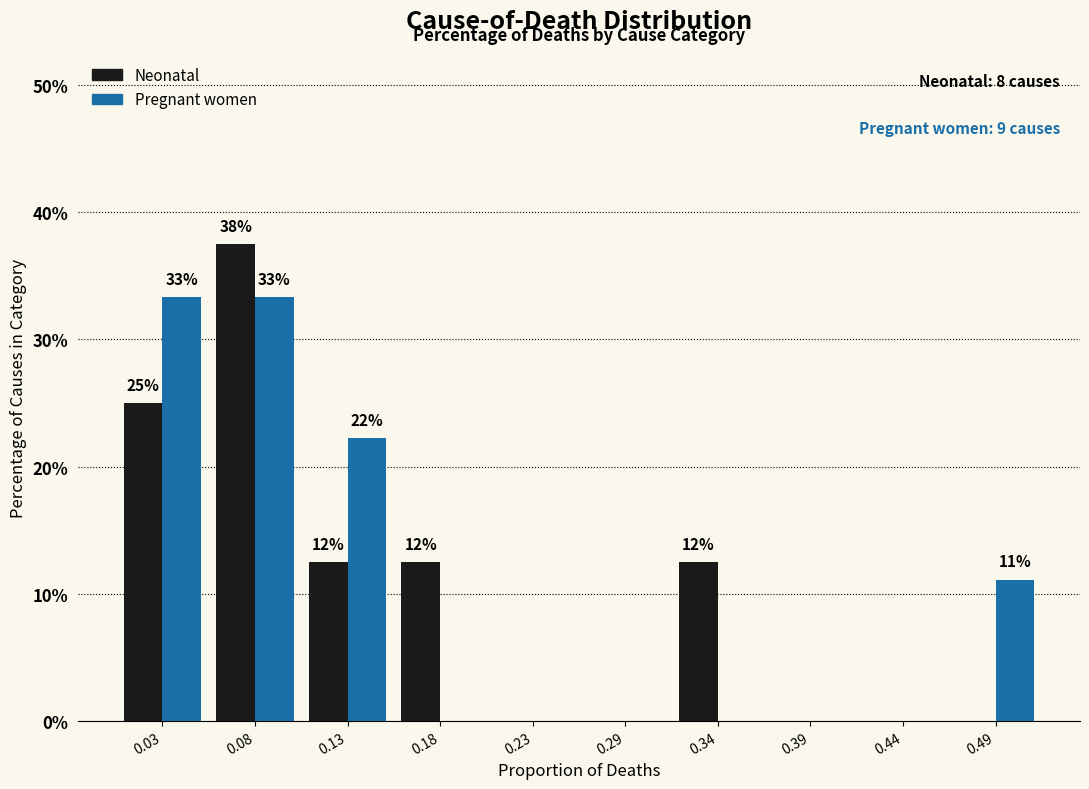

In the Neonatal series, which range on the x-axis has the tallest bar?

0.052 to 0.104